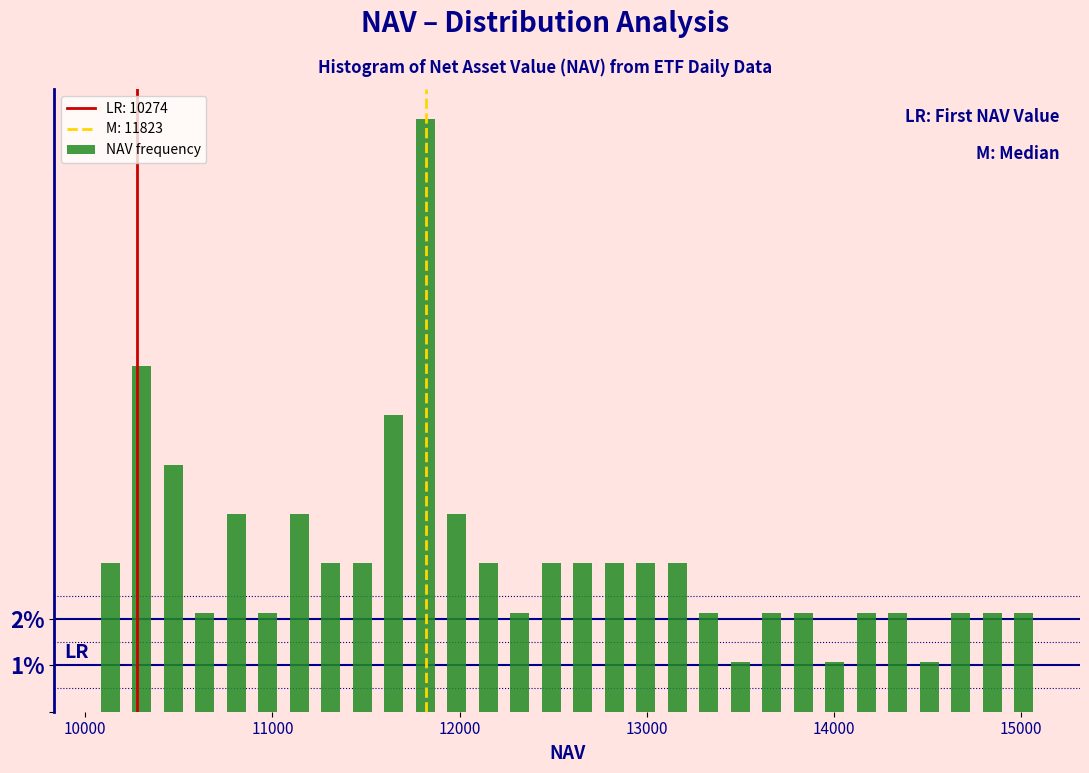

Around what value on the x-axis is the tallest bar? Give the approximate position of its centre, as read against the axis.

11800